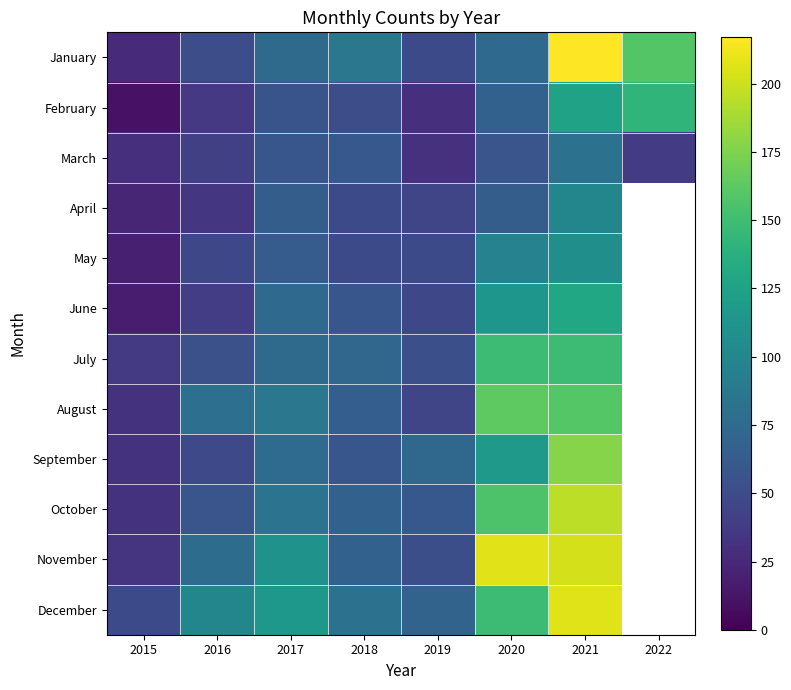

What is the sum of all March values?

395.0